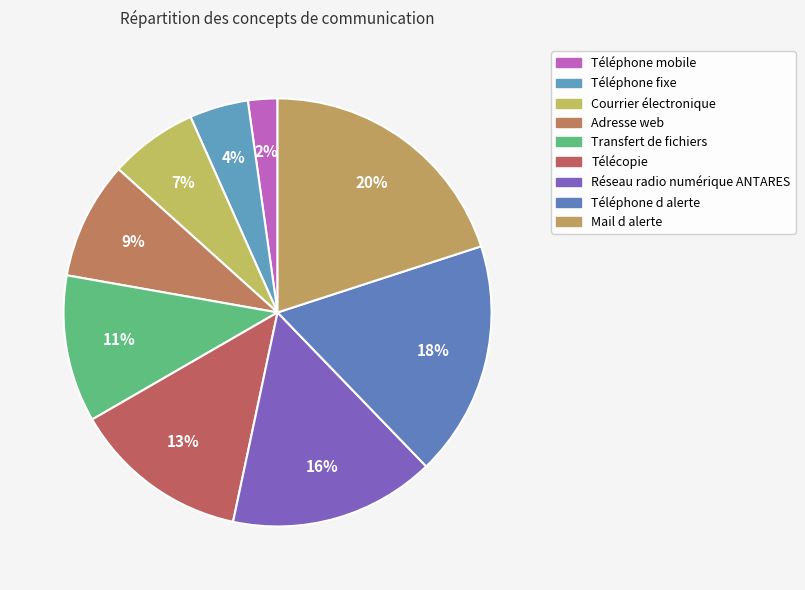

Approximately how many times larger is the value at Télécopie compared to Téléphone mobile?

6.0